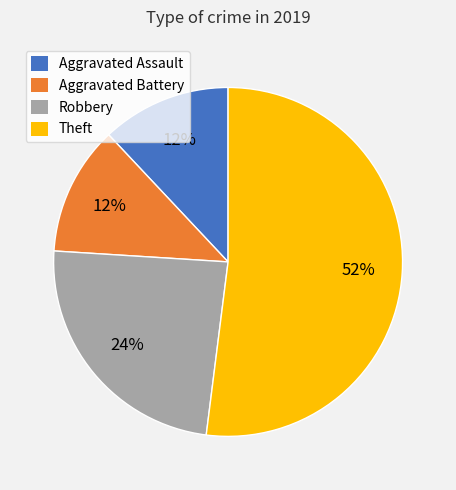

Which has a higher value, Theft or Aggravated Assault?

Theft